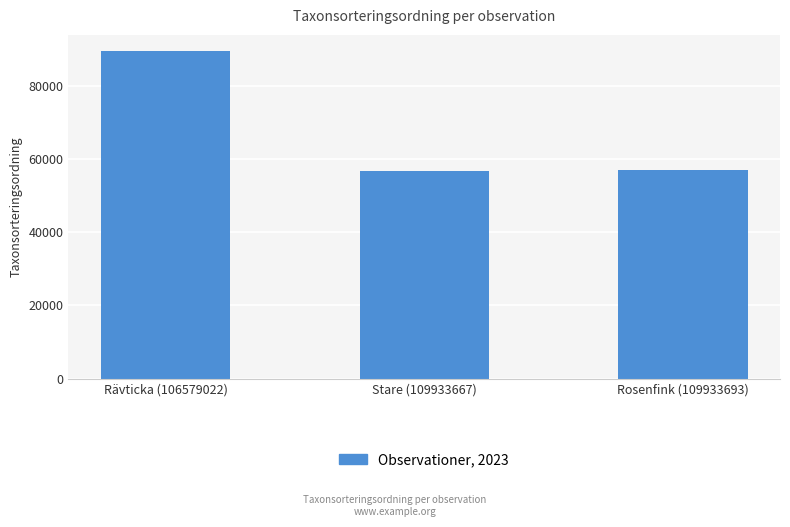

What is the smallest value displayed?

56779